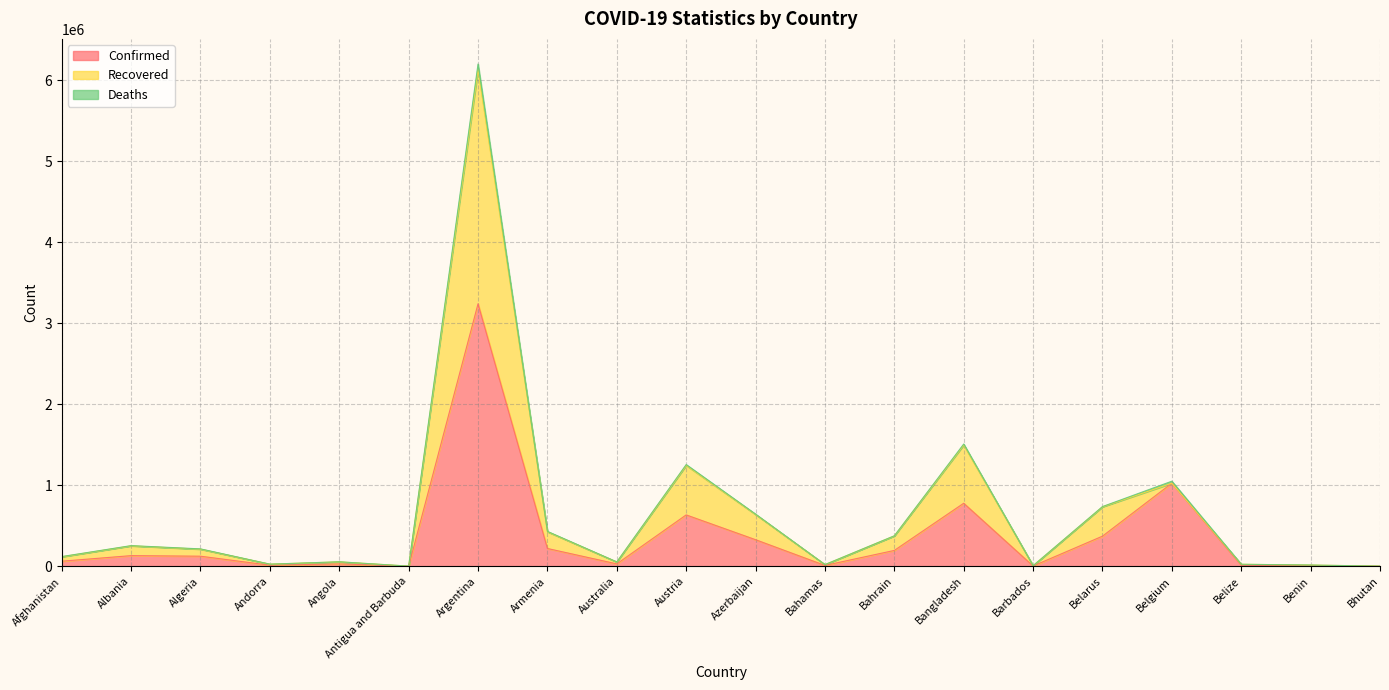

At which category is the sum across all series the highest?

Argentina